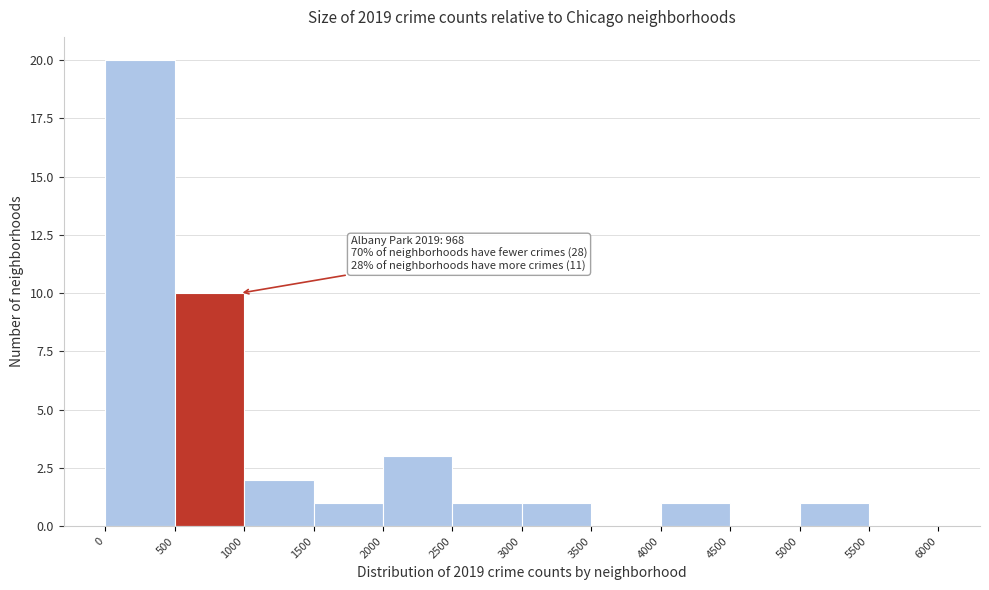

Over which range of the x-axis is the bar tallest?

0 to 500